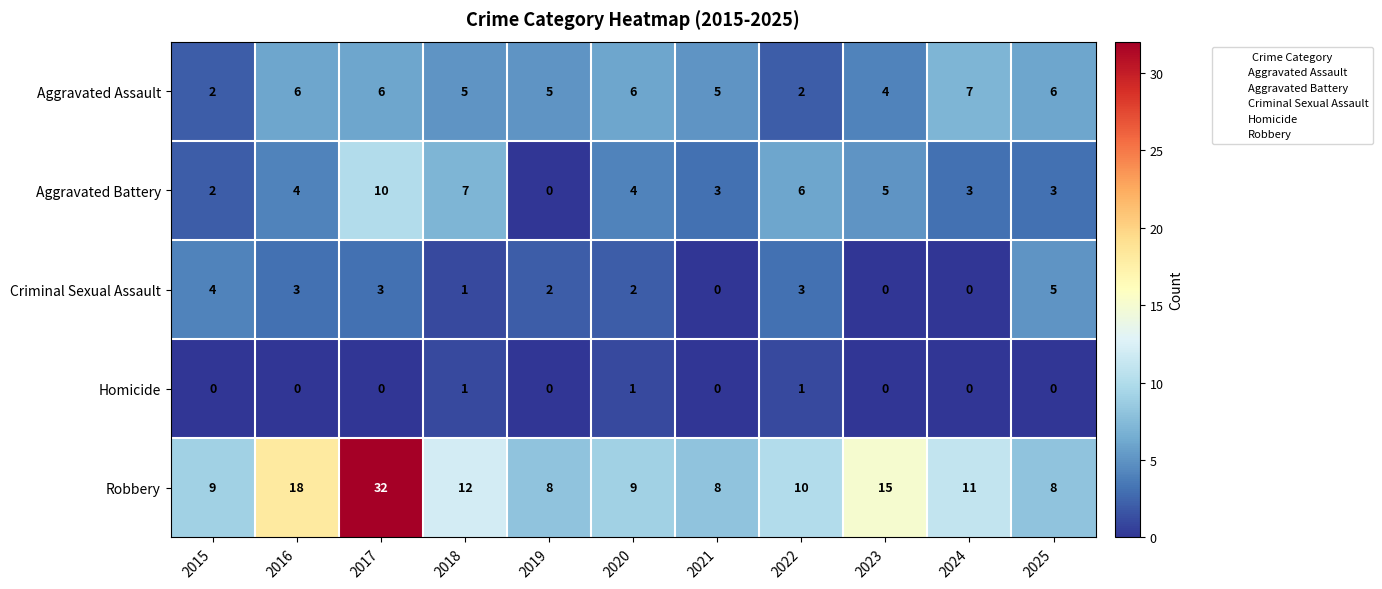

What is the spread (max minus min) of values at 2020?

8